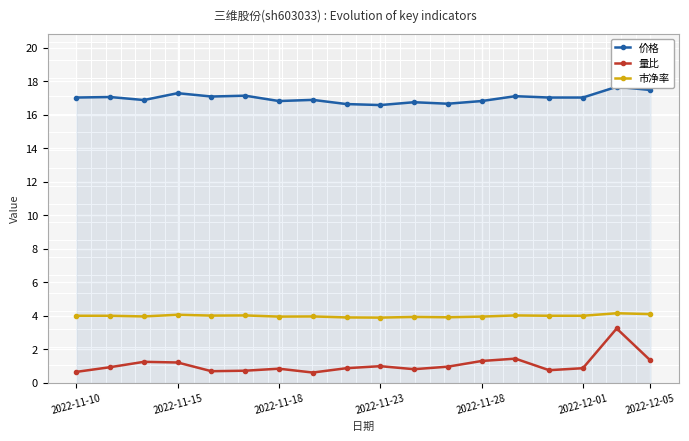

True or false: 市净率 and 量比 cross at least once.

False